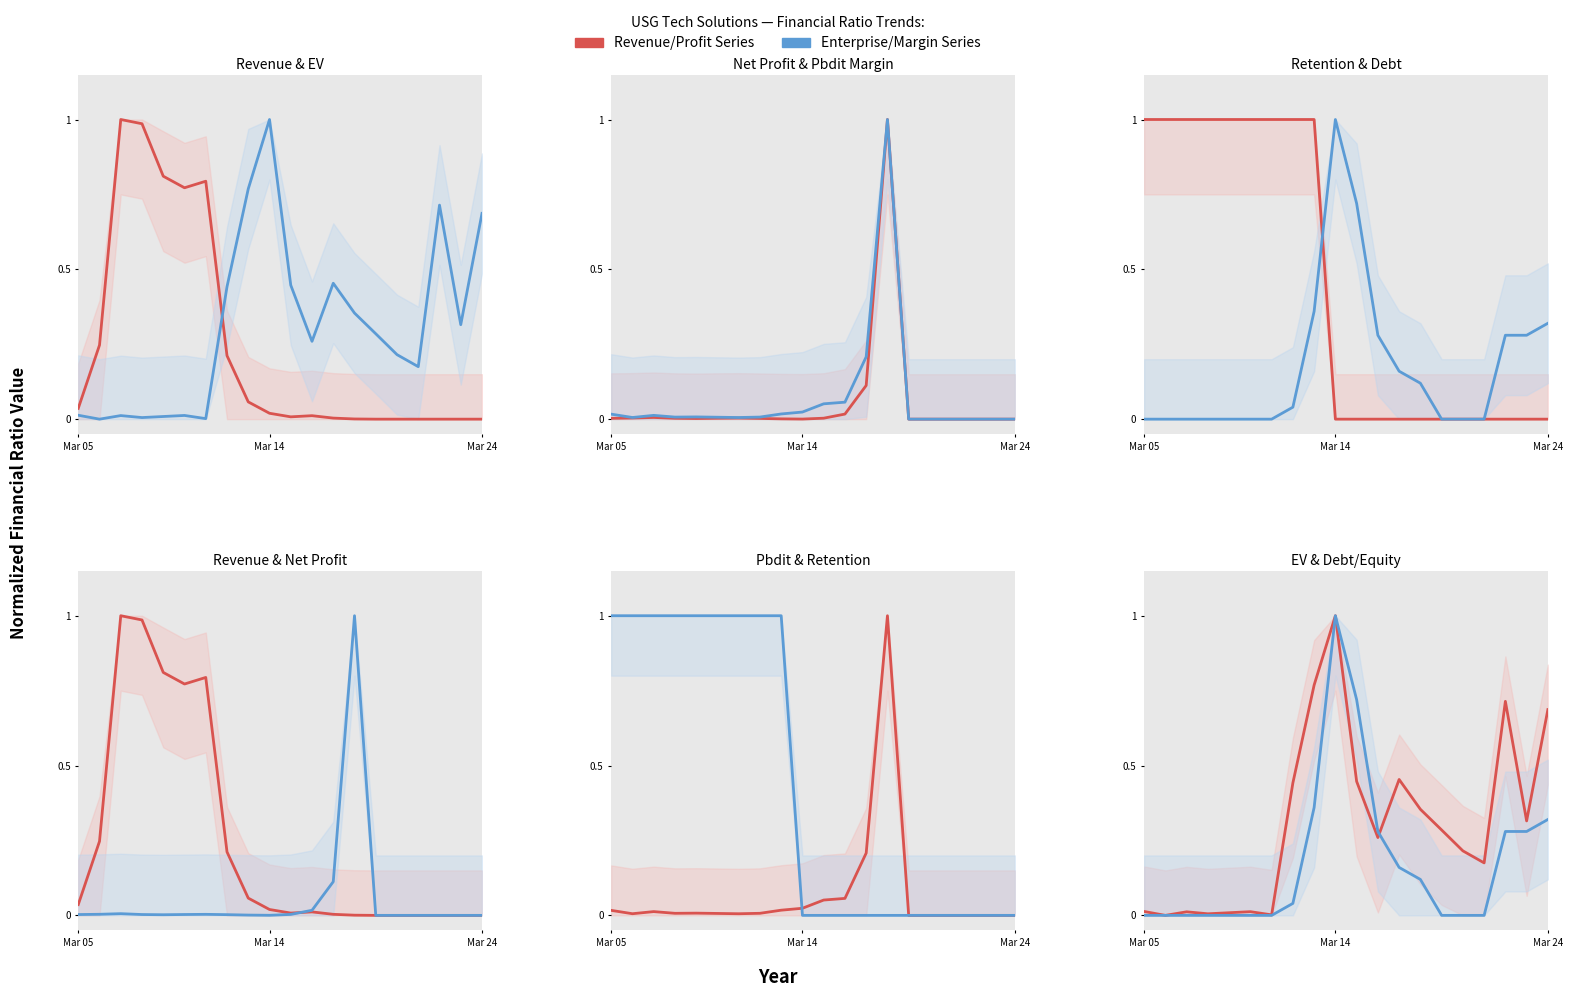

What is the spread (max minus min) of values at 4?

1.0